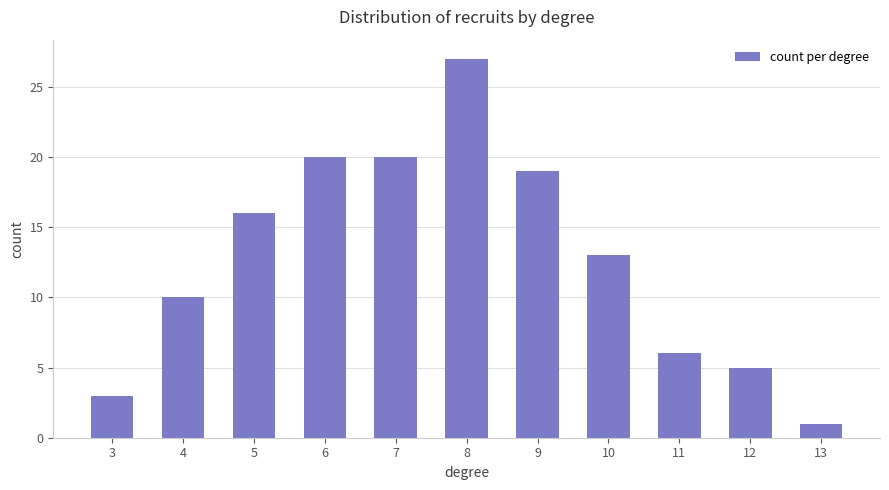

How many data points are less than 13?

5